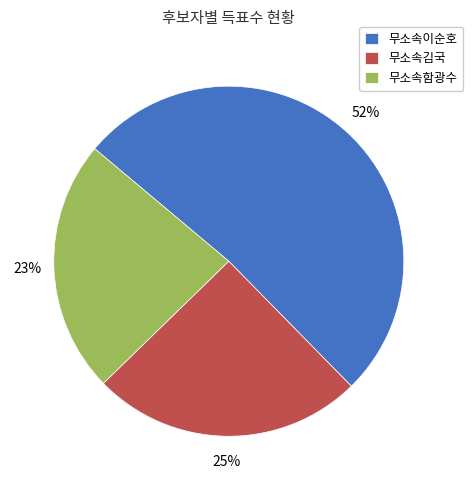

To the nearest percent, what is the difference between the 무소속함광수 and 무소속김국 slice percentages?

2%